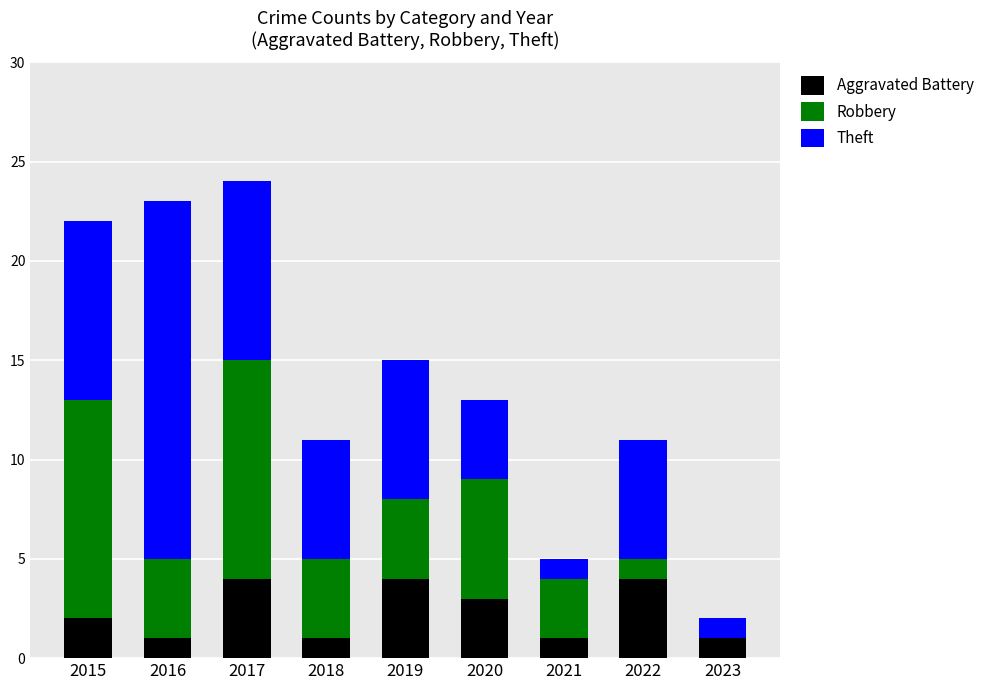

What is the total value across all series at 2021?

5